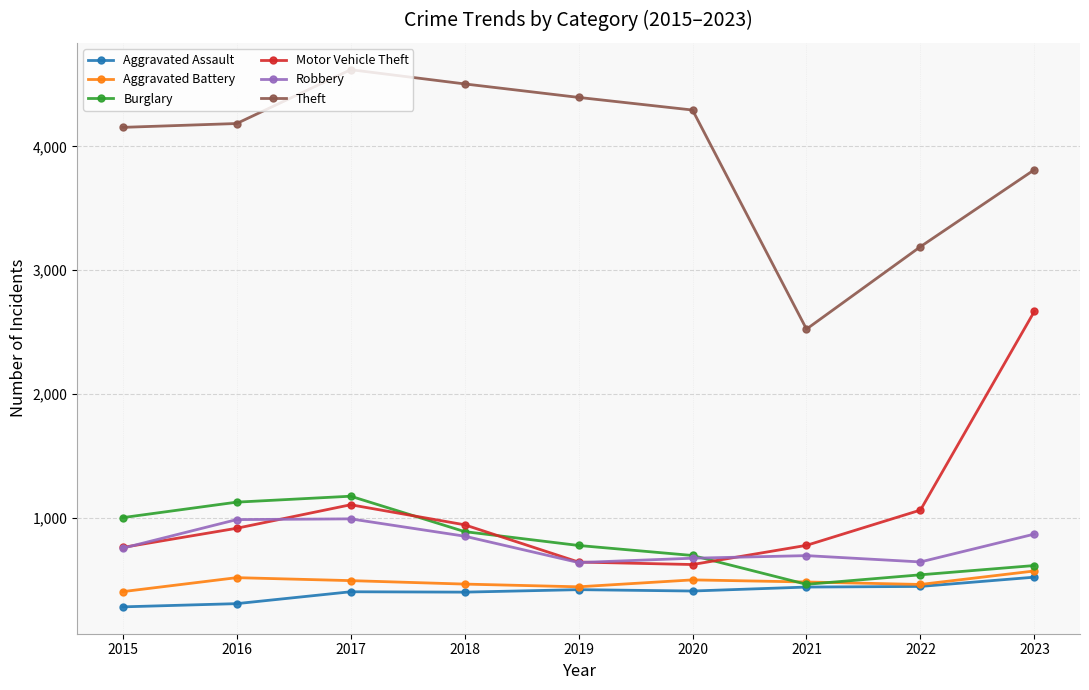

Which series has the largest range (max minus min)?

Theft